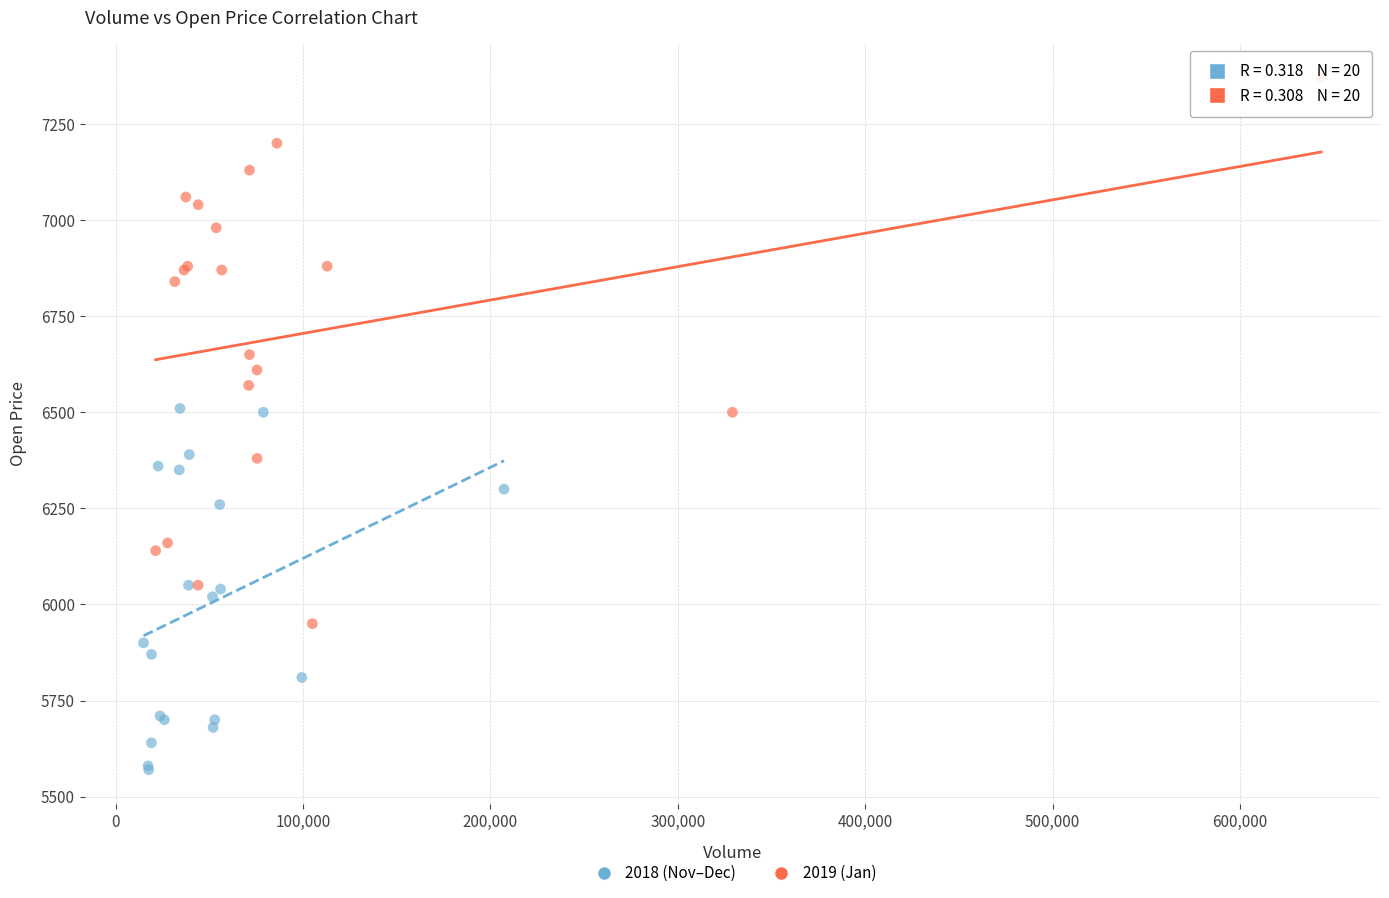

Which series has the largest Y range (max minus min)?

2019 (Jan)